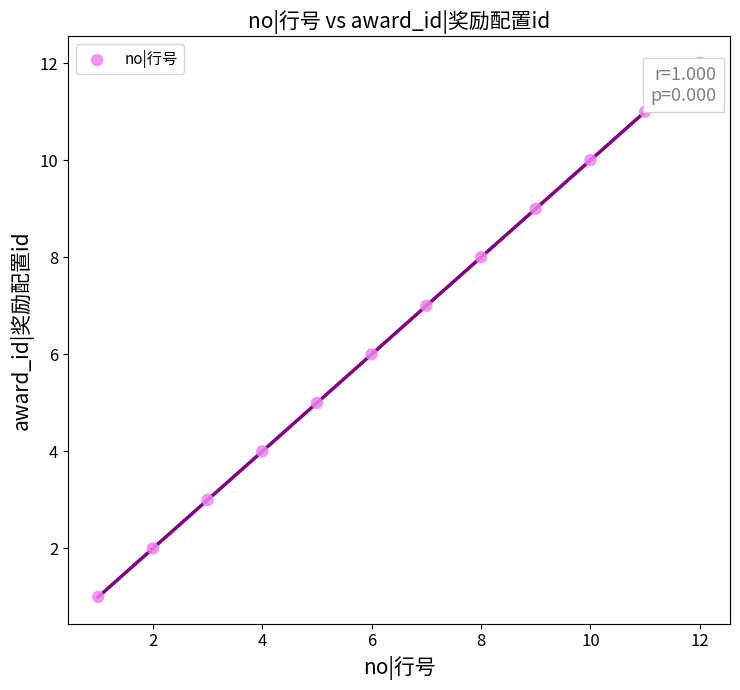

What is the average X value?

6